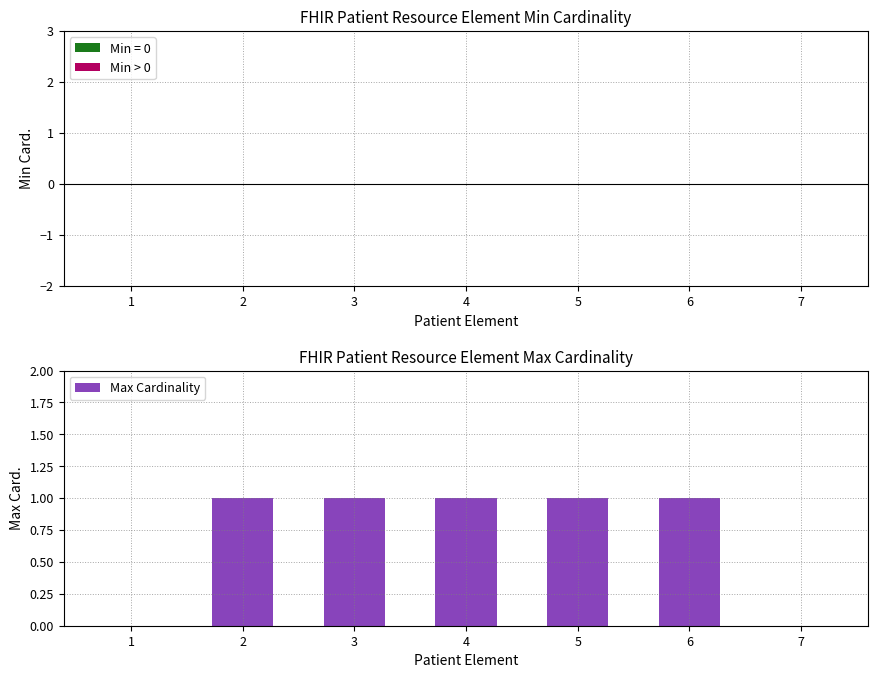

What is the ratio of the value at 2 to the value at 6?

1.0